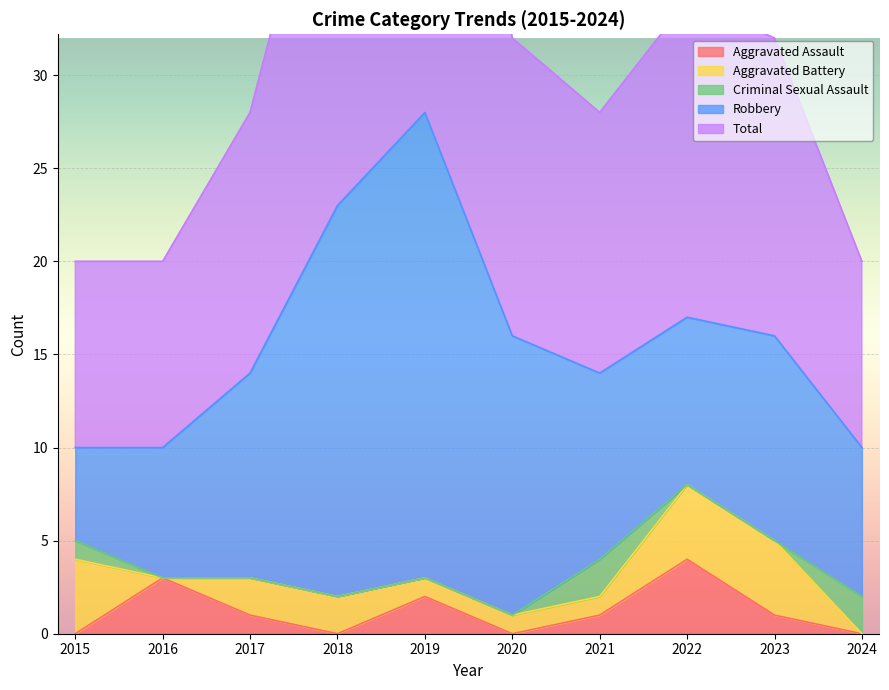

Which category has the highest value in the Aggravated Assault series?

2022